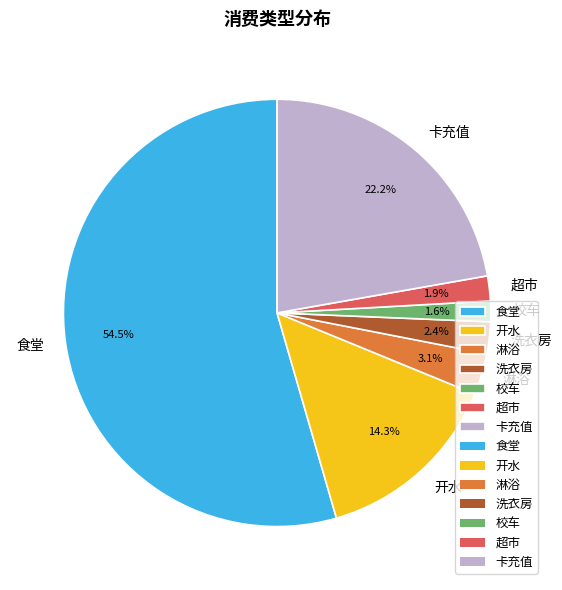

To the nearest percent, what is the average slice percentage?

14%